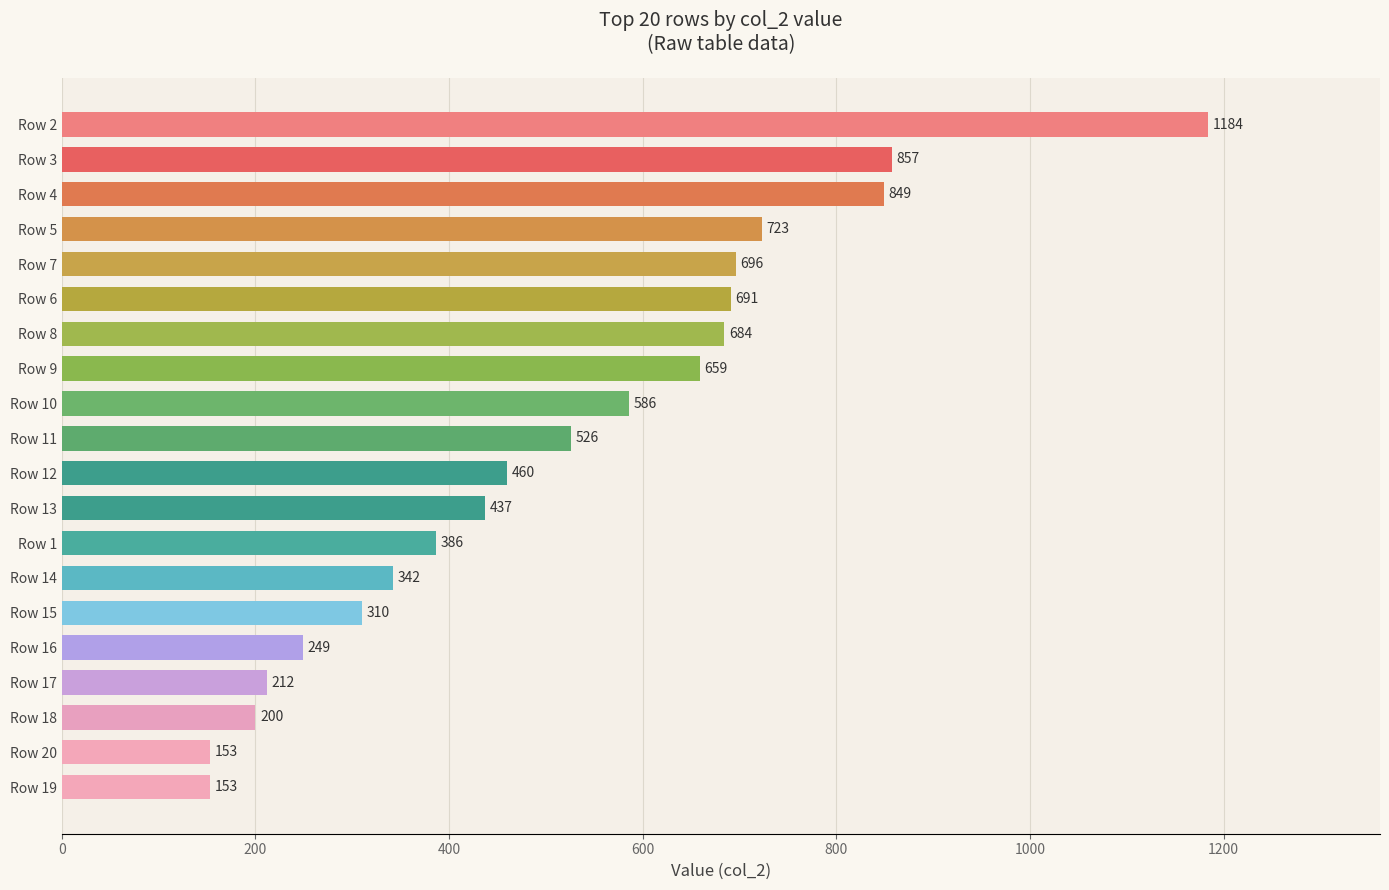

What is the average value?

518